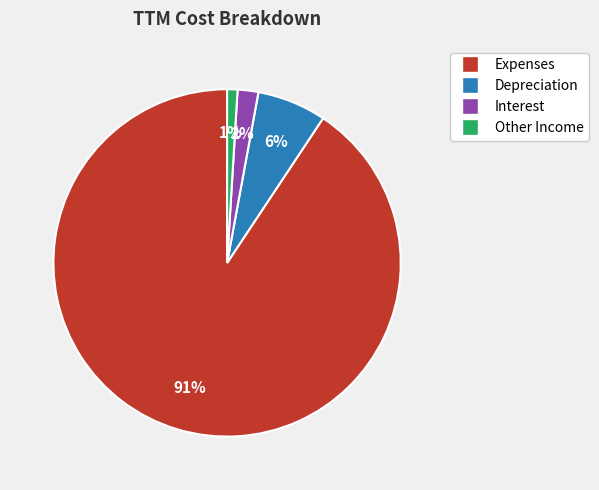

Which slice represents more than half of the pie?

Expenses